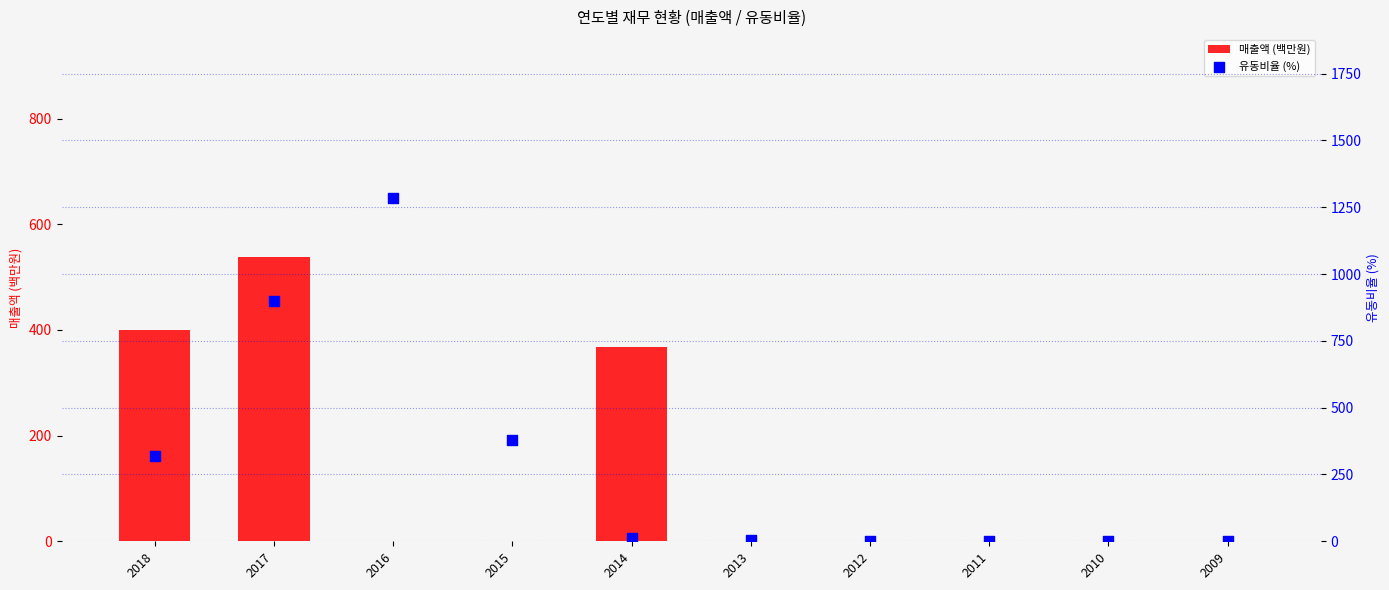

What are all the series names shown in the legend?

매출액 (백만원), 유동비율 (%)